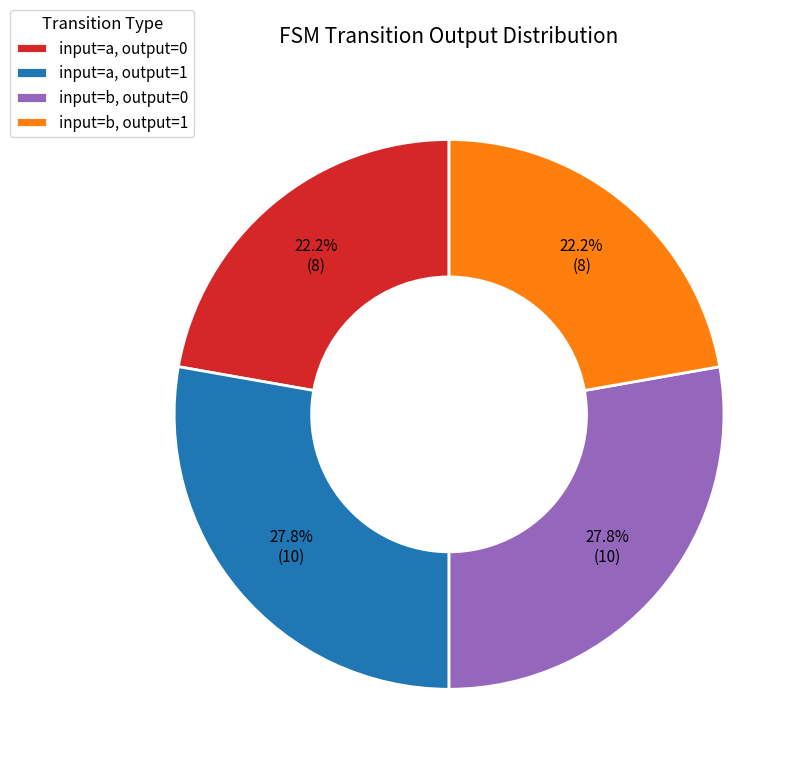

Is there a majority slice in this chart?

No